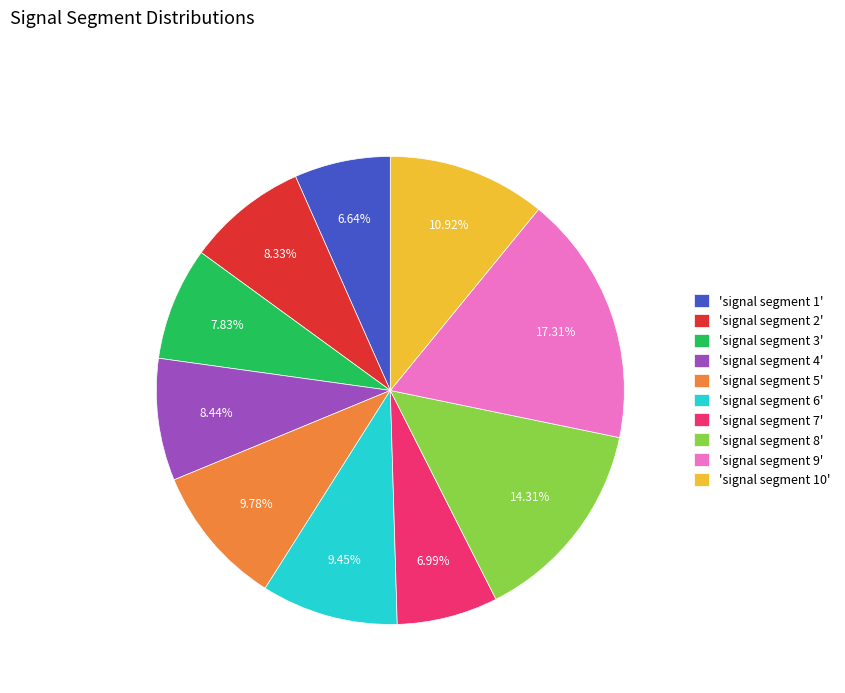

Does any single category account for the majority?

No